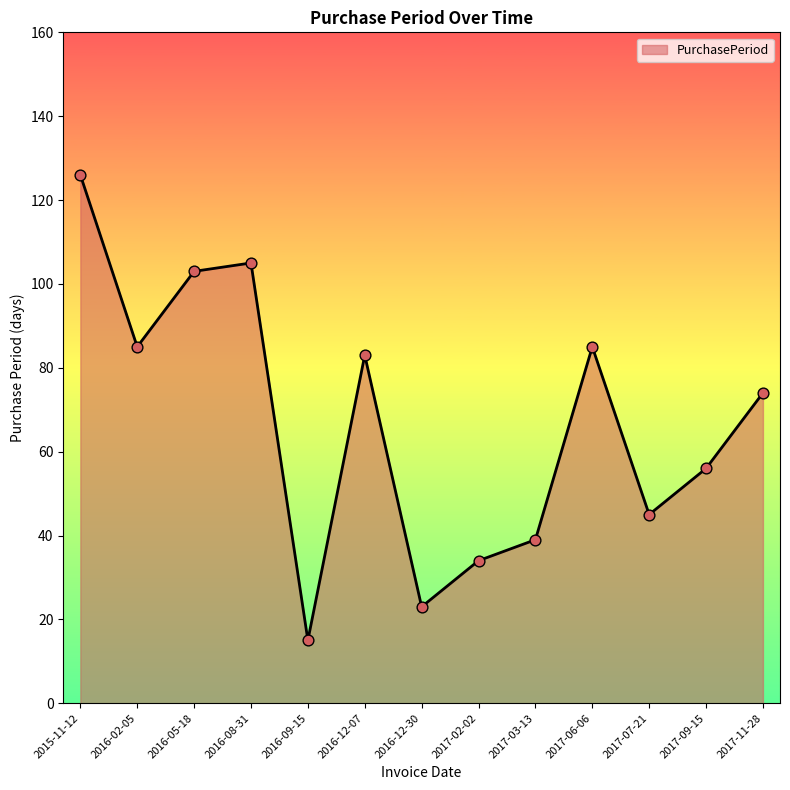

What is the ratio of the value at 2016-05-18 to the value at 2017-11-28?

1.4